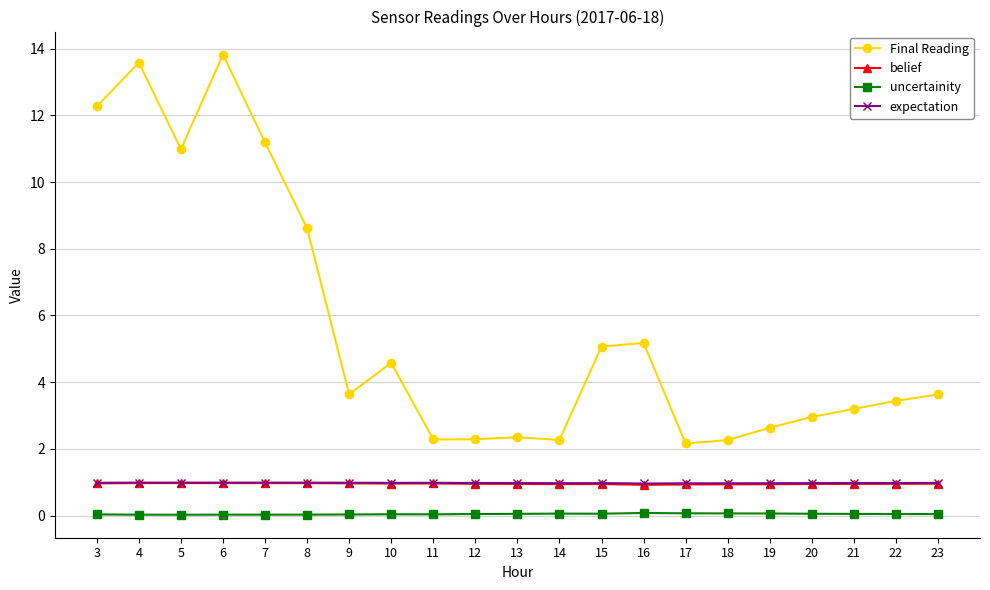

How many lines are shown in the chart?

4